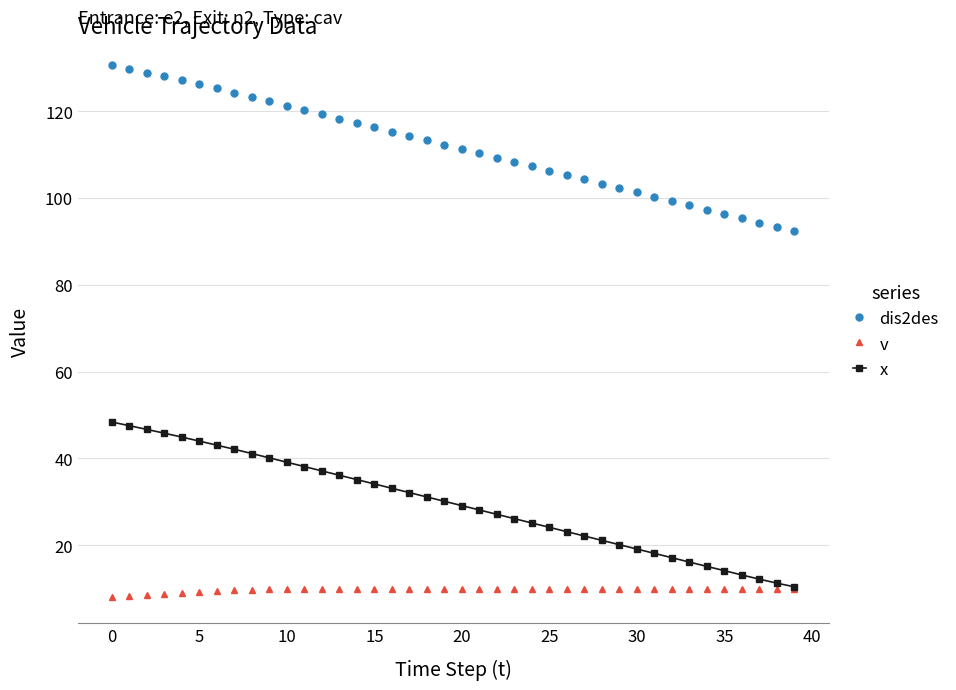

List the series in order of their overall mean, lowest first.

v, x, dis2des